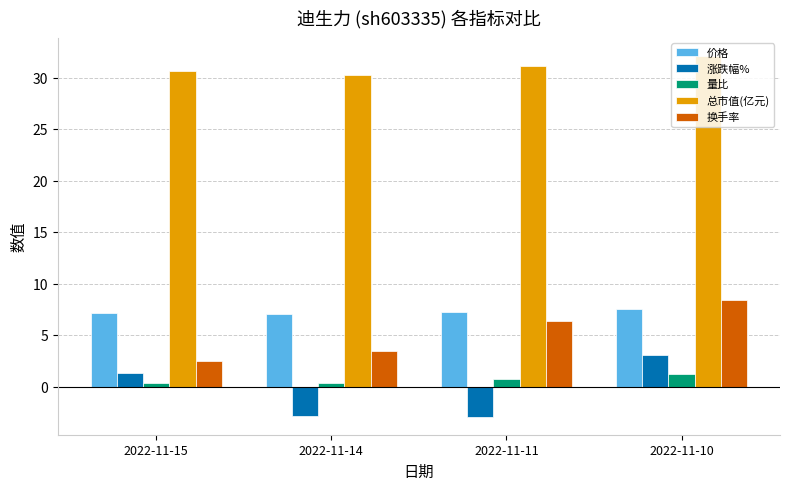

Where does the 涨跌幅% series first go above 1?

2022-11-15